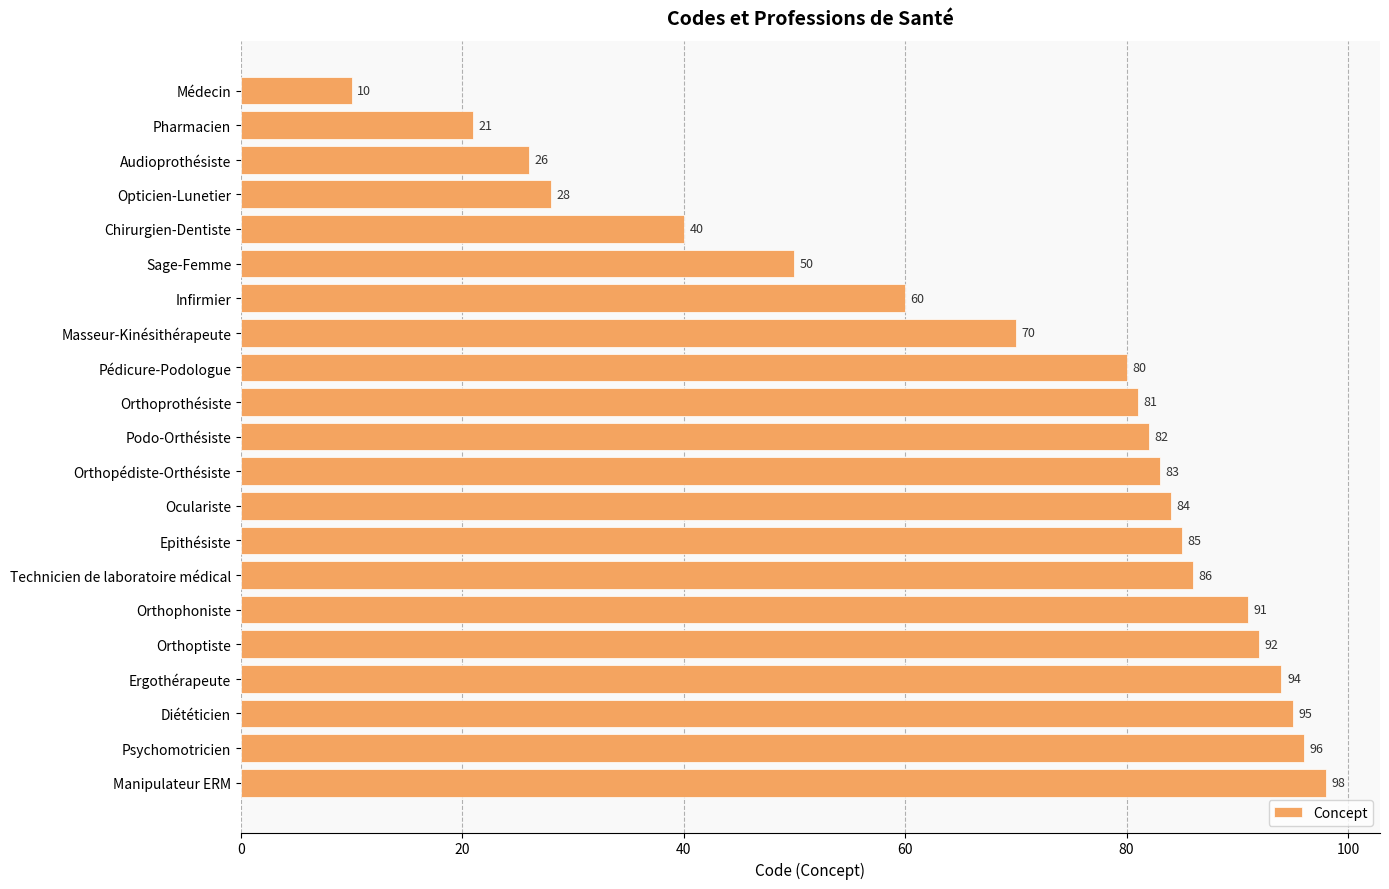

Reading top to bottom, list all the values displayed in this chart.

Médecin=10	Pharmacien=21	Audioprothésiste=26	Opticien-Lunetier=28	Chirurgien-Dentiste=40	Sage-Femme=50	Infirmier=60	Masseur-Kinésithérapeute=70	Pédicure-Podologue=80	Orthoprothésiste=81	Podo-Orthésiste=82	Orthopédiste-Orthésiste=83	Oculariste=84	Epithésiste=85	Technicien de laboratoire médical=86	Orthophoniste=91	Orthoptiste=92	Ergothérapeute=94	Diététicien=95	Psychomotricien=96	Manipulateur ERM=98